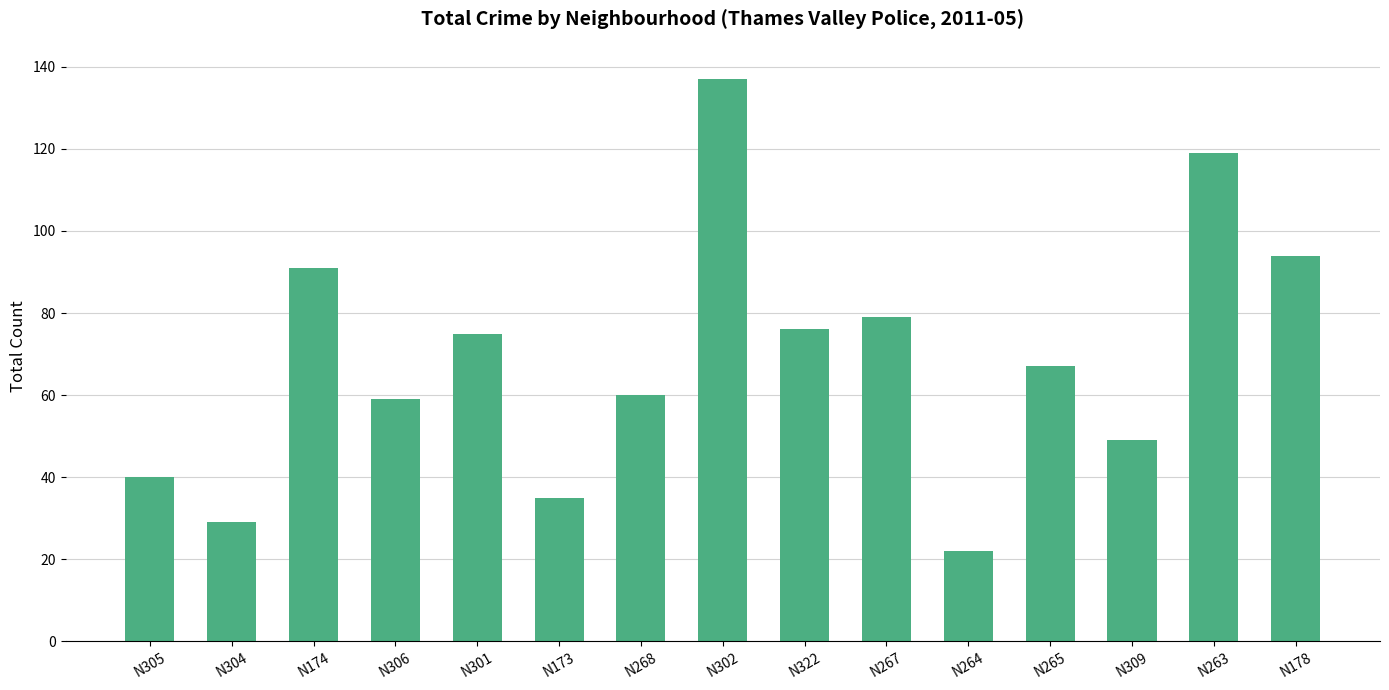

True or false: the data shows 59 at N306.

True